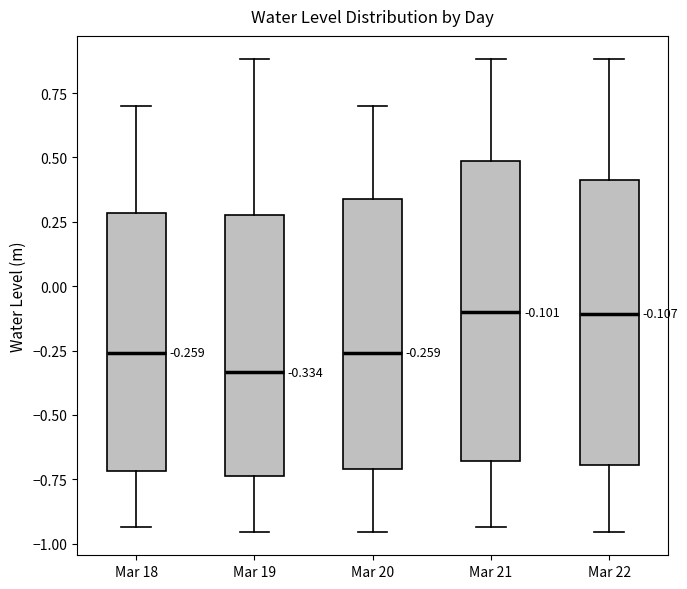

Which box is the tallest, from its lower edge to its upper edge?

Mar 21